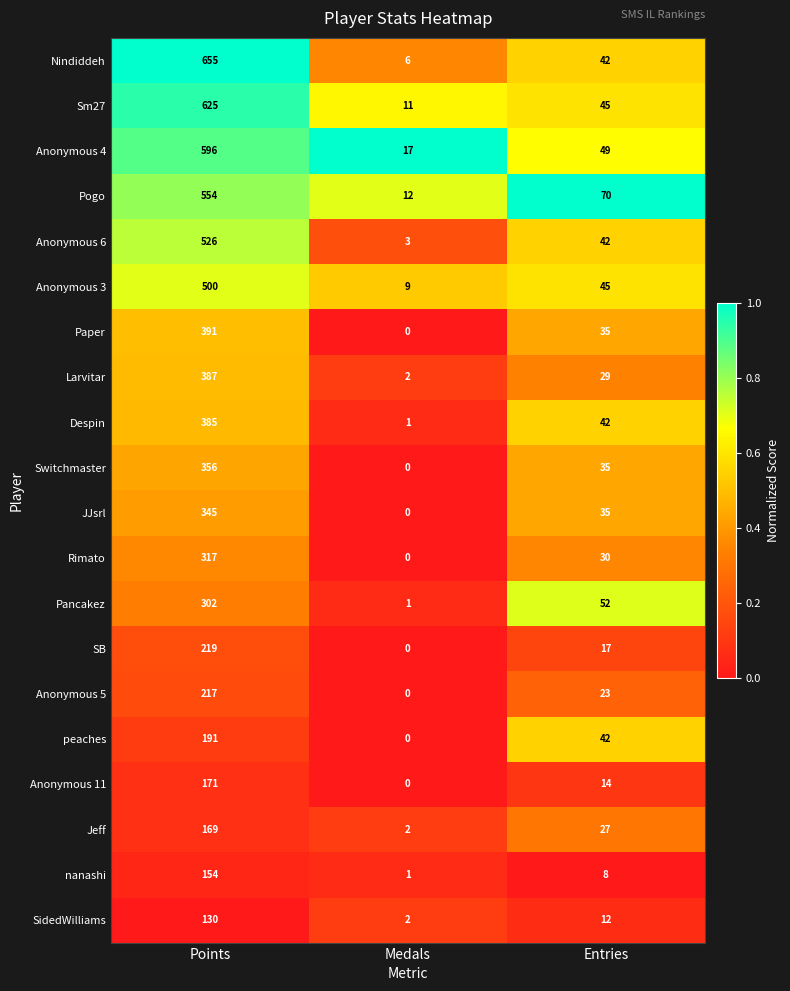

Rank the series by their maximum value, from highest to lowest.

Nindiddeh, Sm27, Anonymous 4, Pogo, Anonymous 6, Anonymous 3, Paper, Larvitar, Despin, Switchmaster, JJsrl, Rimato, Pancakez, SB, Anonymous 5, peaches, Anonymous 11, Jeff, nanashi, SidedWilliams